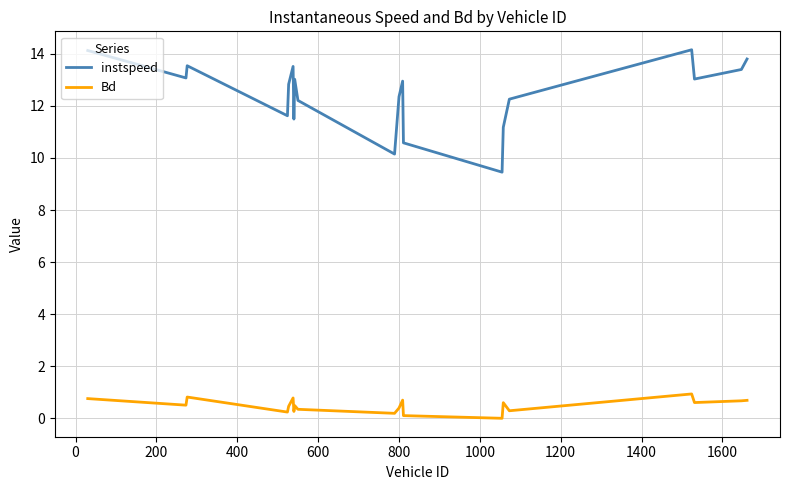

Which series has the largest range (max minus min)?

instspeed